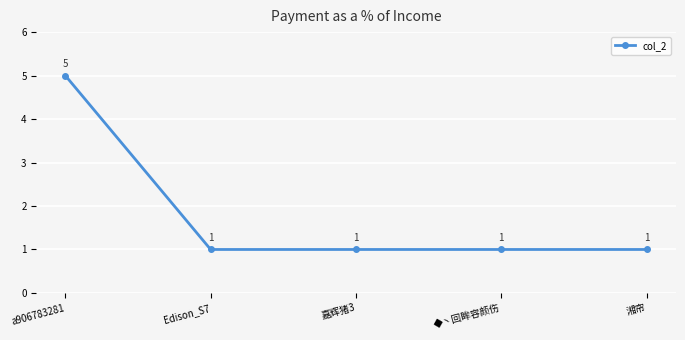

What is the sum of the values at 湘帘 and a906783281?

6